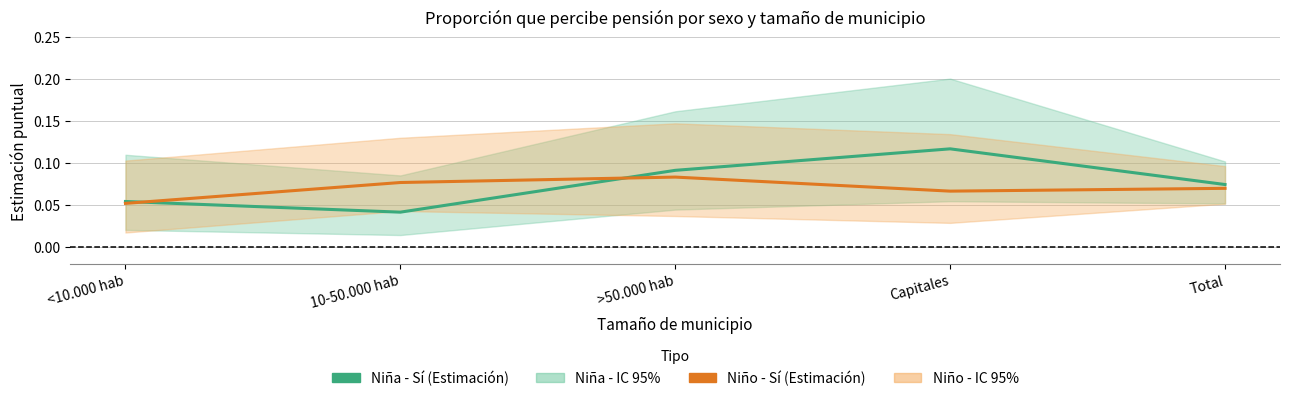

Which has a higher value, <10.000 hab or Total?

Total